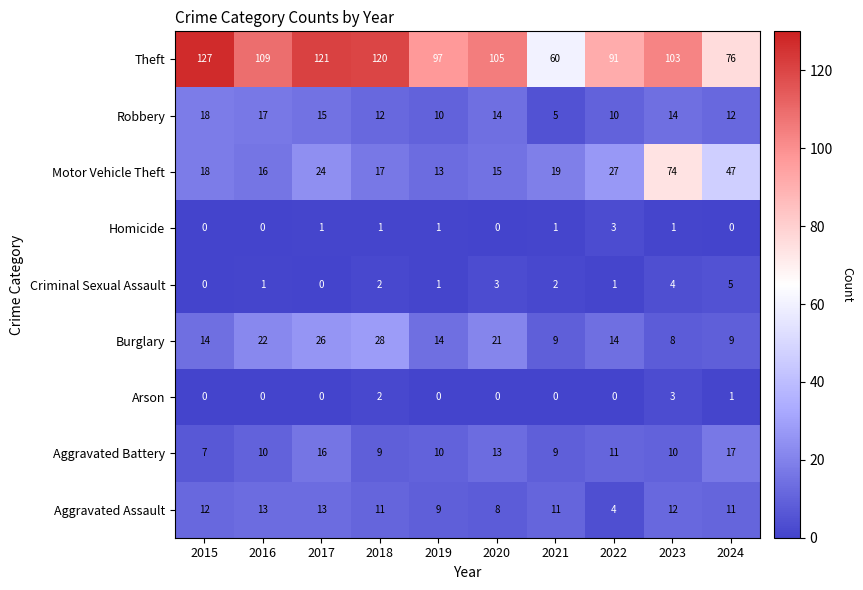

True or false: Burglary has a value of 28 at 2018.

True